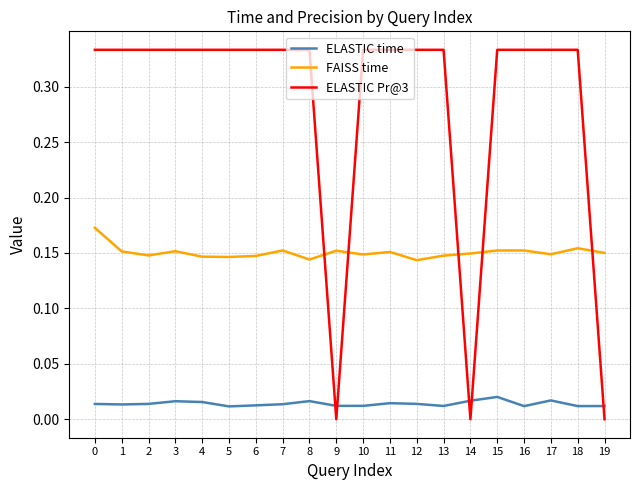

List the series in order of their overall mean, lowest first.

ELASTIC time, FAISS time, ELASTIC Pr@3